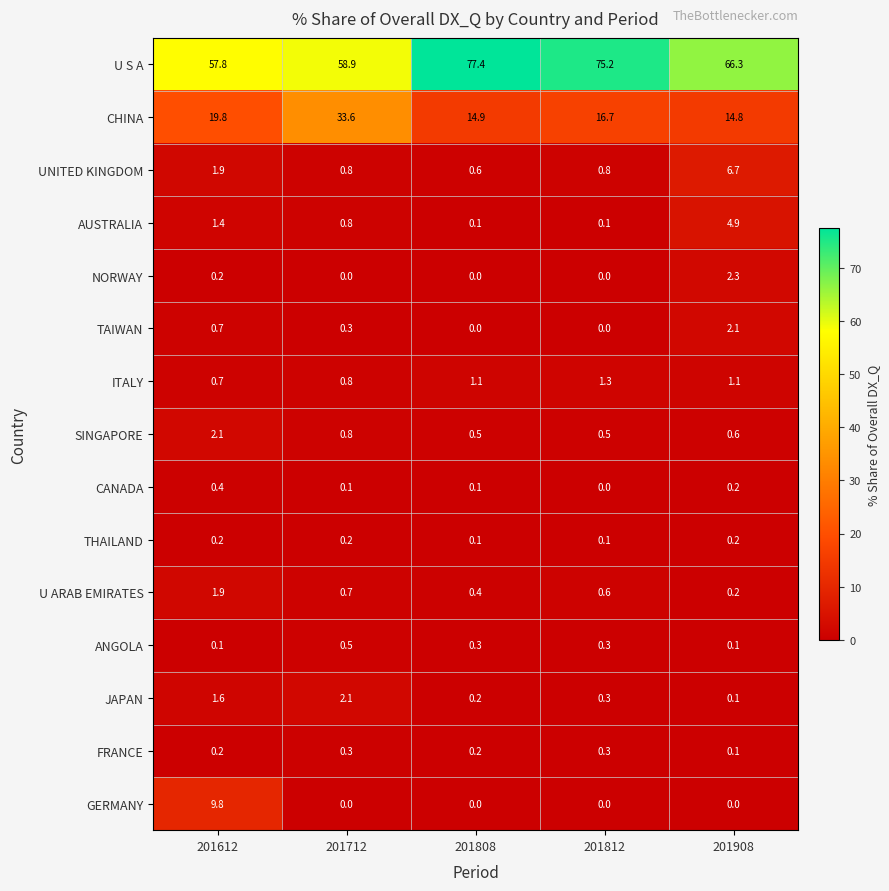

What is the difference between the highest and lowest values at 201612?

57.7